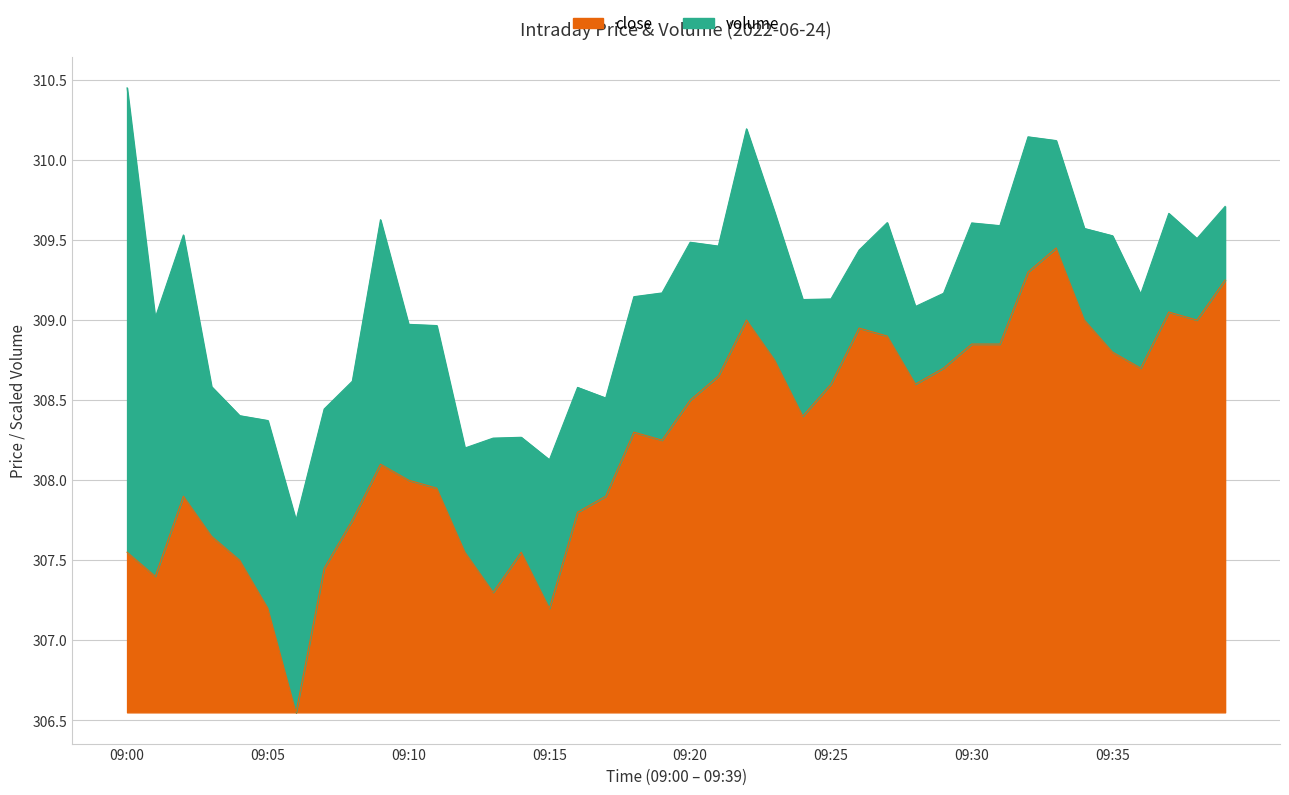

Reading left to right, what are all the values shown in this chart?

09:00=307.6	09:01=307.4	09:02=307.9	09:03=307.6	09:04=307.5	09:05=307.2	09:06=306.6	09:07=307.4	09:08=307.8	09:09=308.1	09:10=308.0	09:11=307.9	09:12=307.6	09:13=307.3	09:14=307.6	09:15=307.2	09:16=307.8	09:17=307.9	09:18=308.3	09:19=308.2	09:20=308.5	09:21=308.6	09:22=309.0	09:23=308.8	09:24=308.4	09:25=308.6	09:26=308.9	09:27=308.9	09:28=308.6	09:29=308.7	09:30=308.9	09:31=308.9	09:32=309.3	09:33=309.4	09:34=309.0	09:35=308.8	09:36=308.7	09:37=309.1	09:38=309.0	09:39=309.2